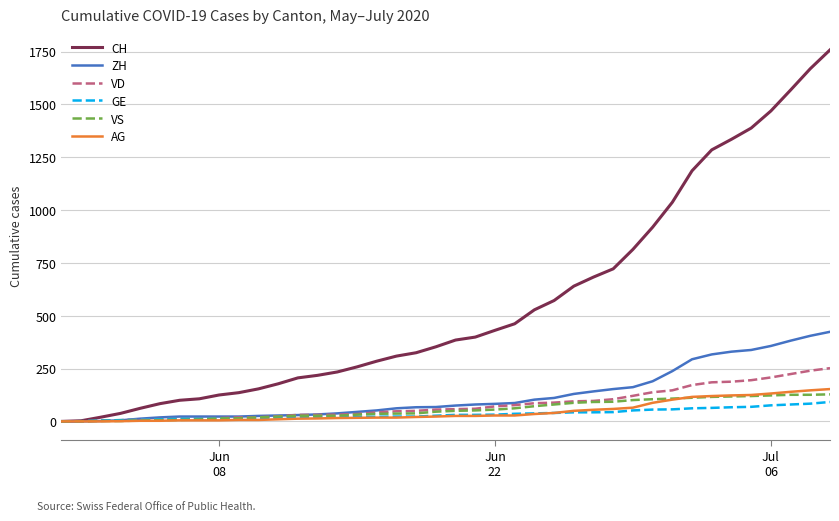

Which series has the largest range (max minus min)?

CH